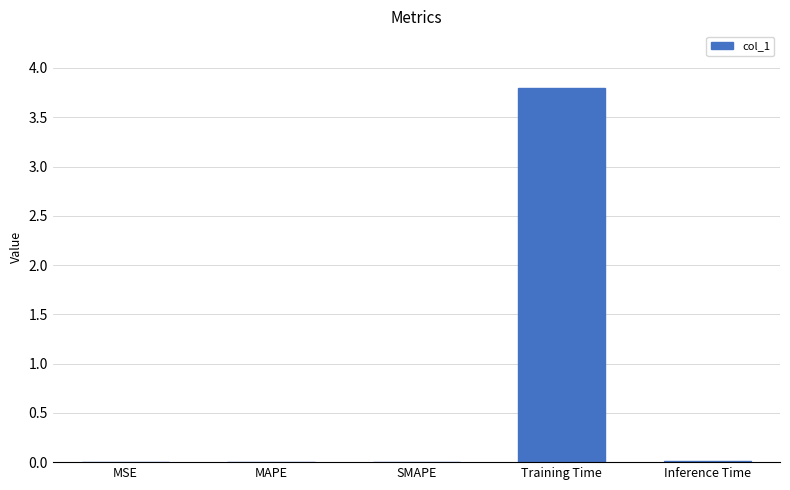

What is the greatest value displayed?

3.8